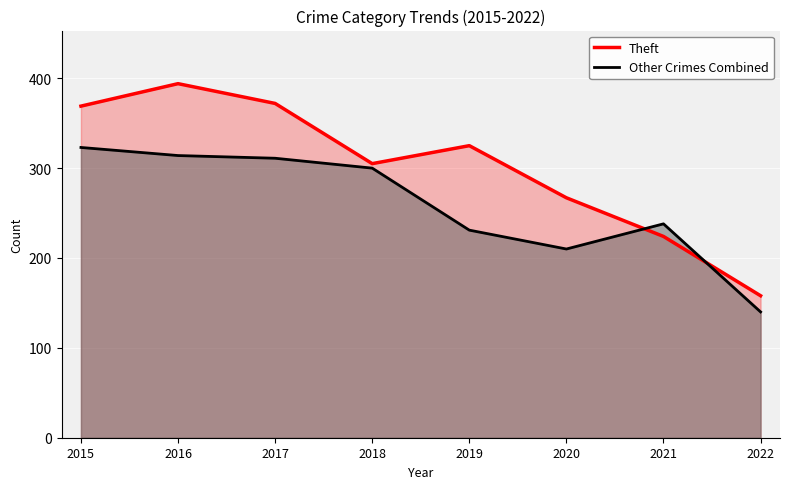

Reading left to right, transcribe all the data shown in this chart.

Theft: 369	394	372	305	325	267	224	158
Other Crimes Combined: 323	314	311	300	231	210	238	140